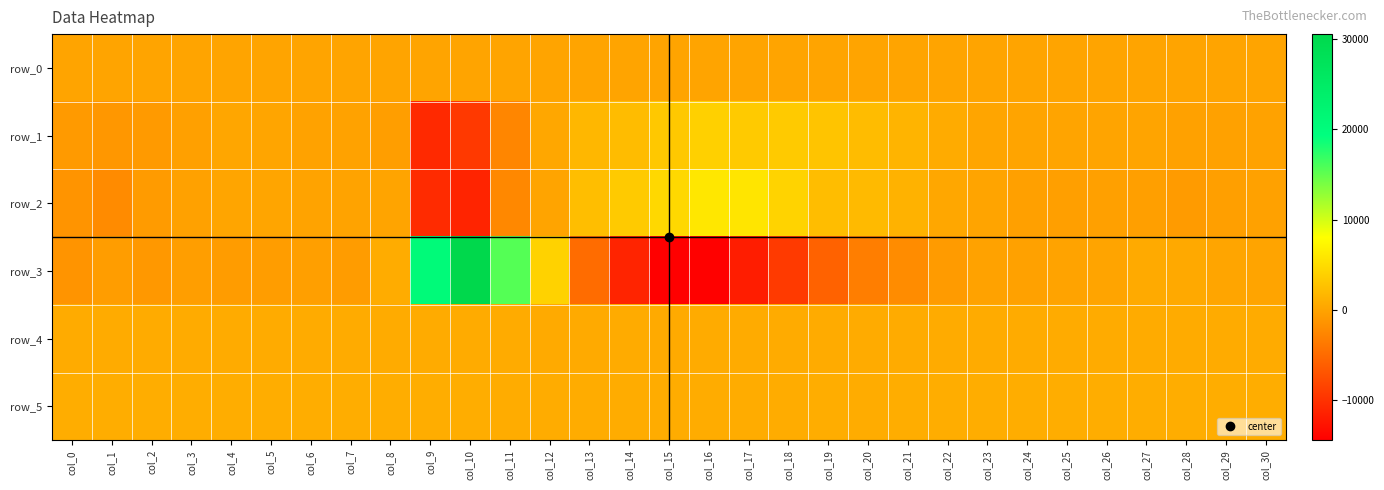

Is it true that row_5 equals 1171.5 at col_14?

False